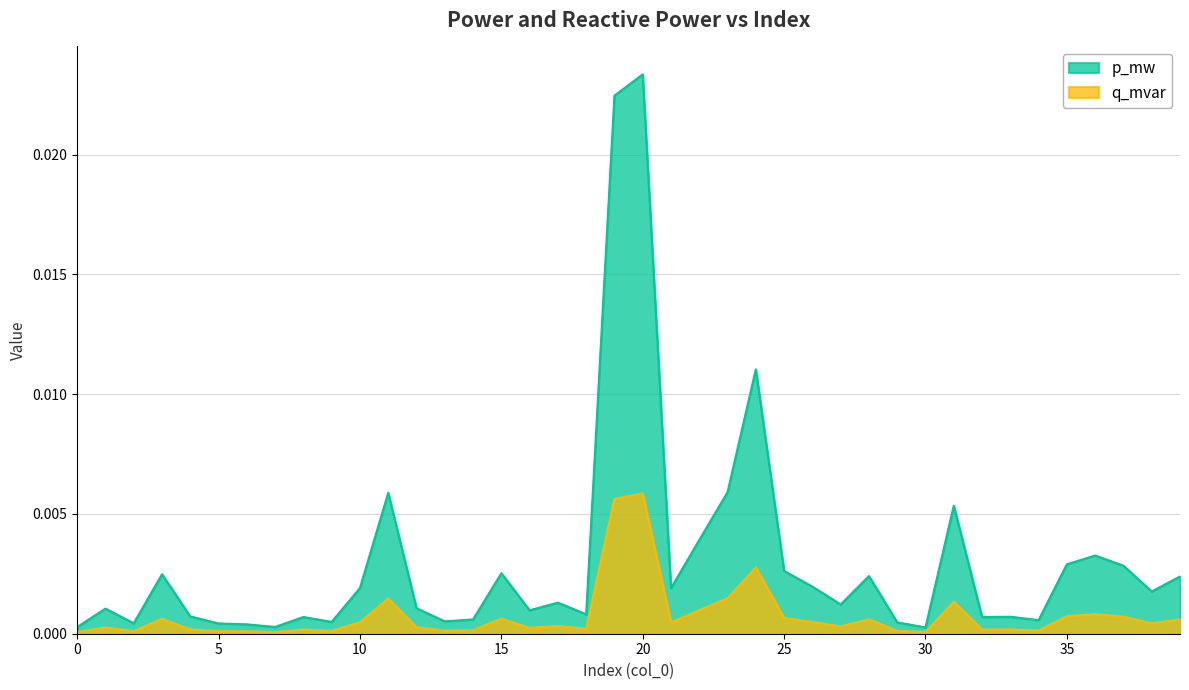

List the series in order of their peak value, highest first.

p_mw, q_mvar